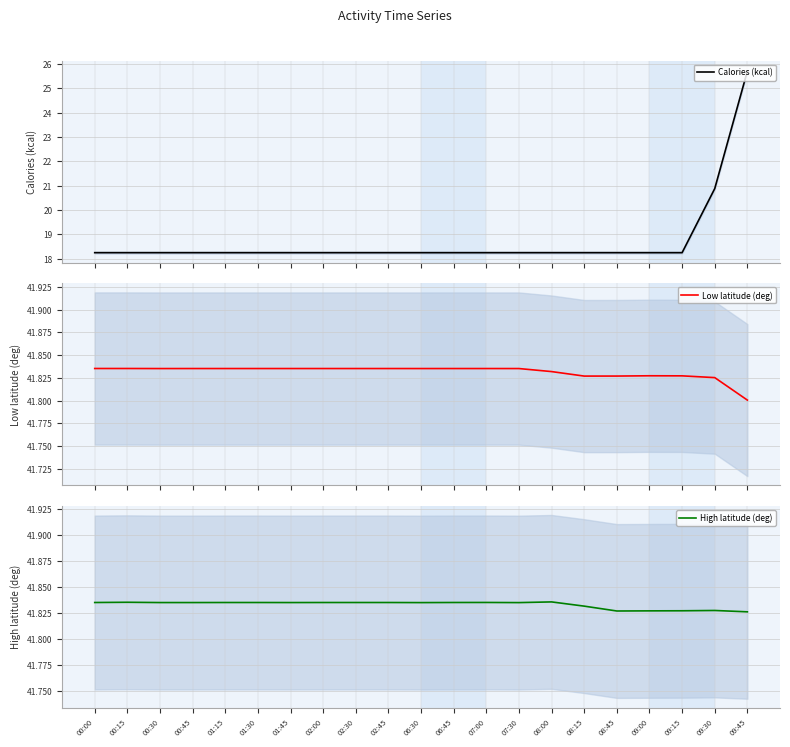

What is the average value of the High latitude (deg) series?

41.8